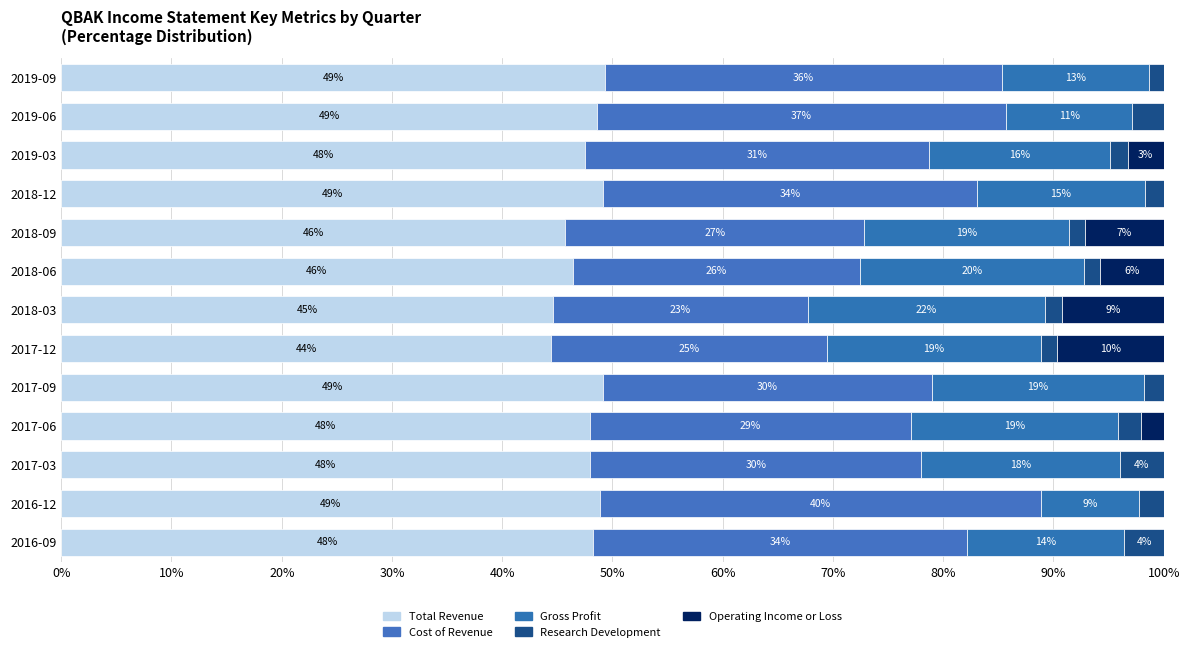

How many categories are shown in the chart?

13